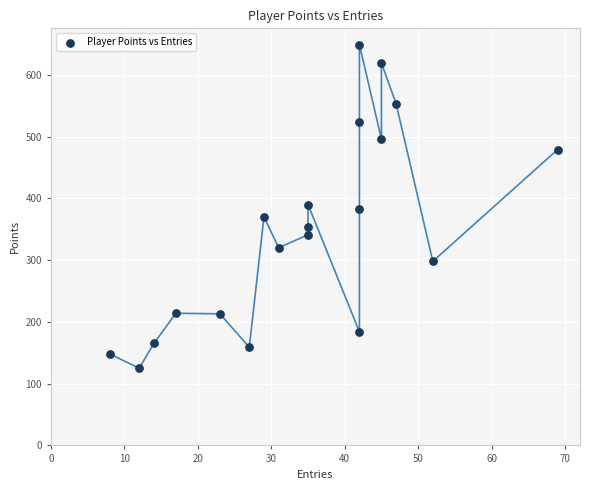

What is the range of X values (max minus min)?

61